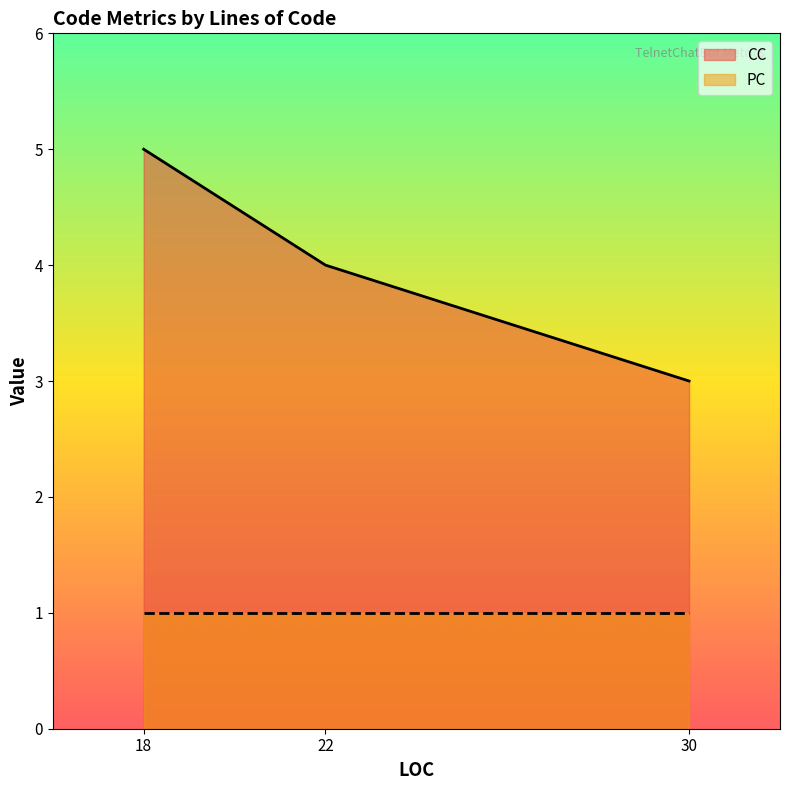

What is the approximate value of CC at 18?

5